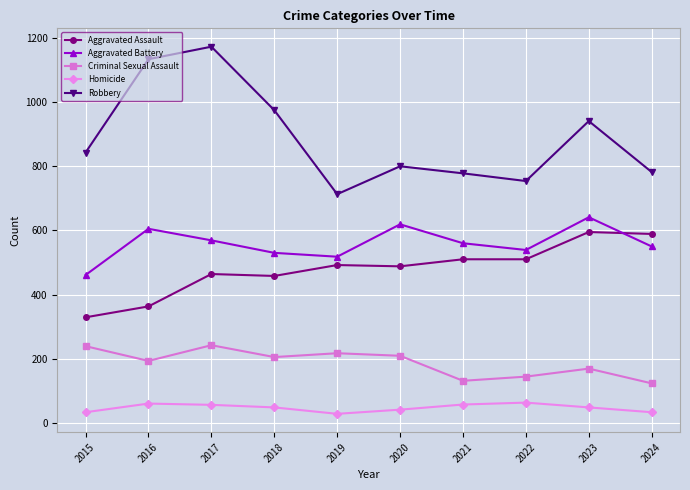

How many lines are shown in the chart?

5